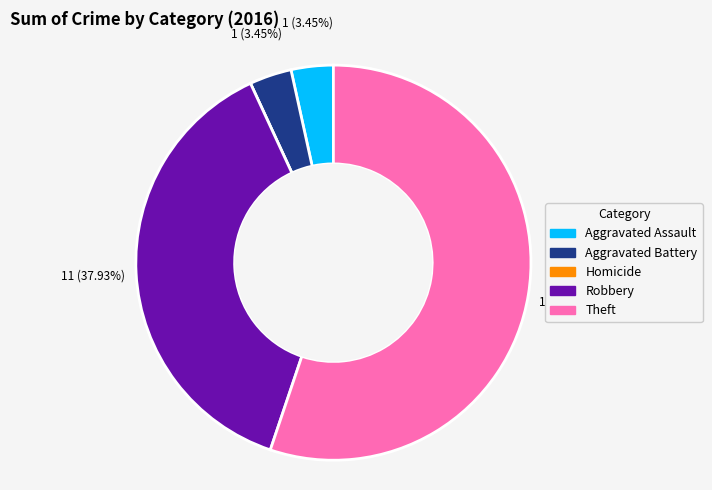

Which category has the biggest portion of the pie?

Theft